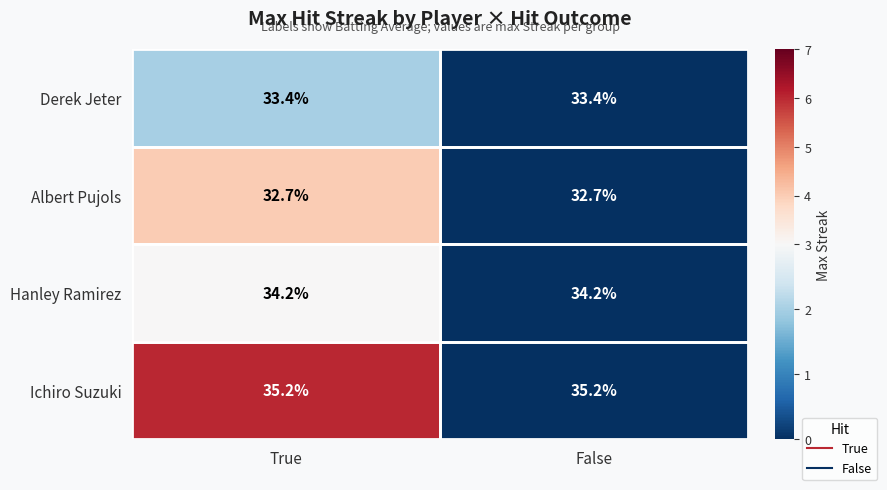

What is the sum of the Albert Pujols values at False and True?

65.4